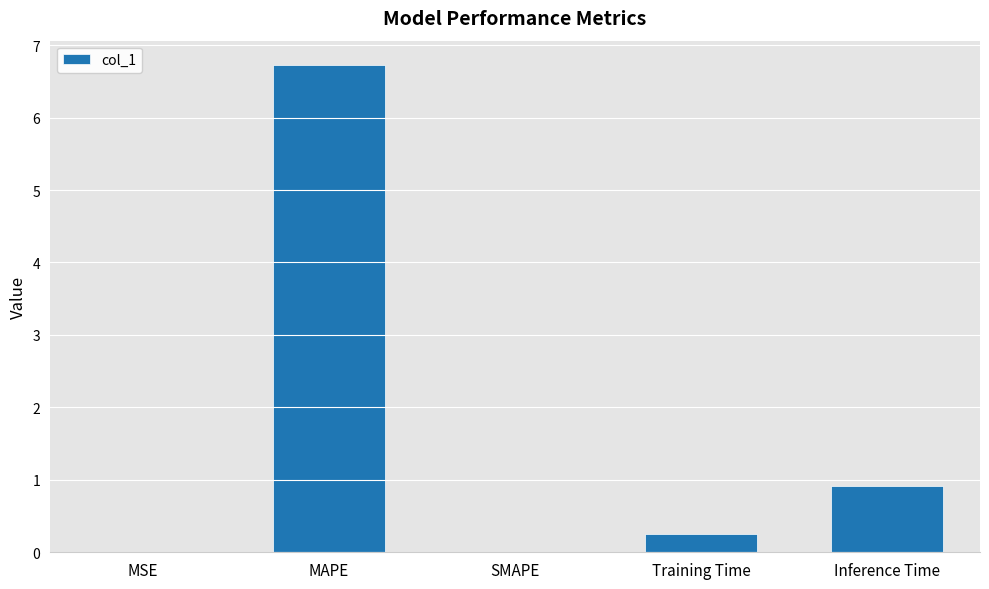

What is the greatest value displayed?

6.7